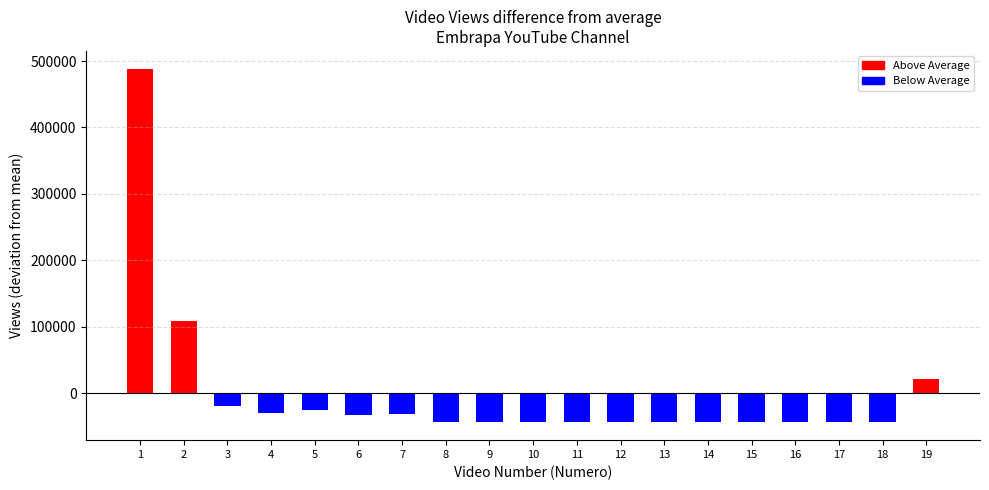

True or false: the data shows 7257 at 3.

False